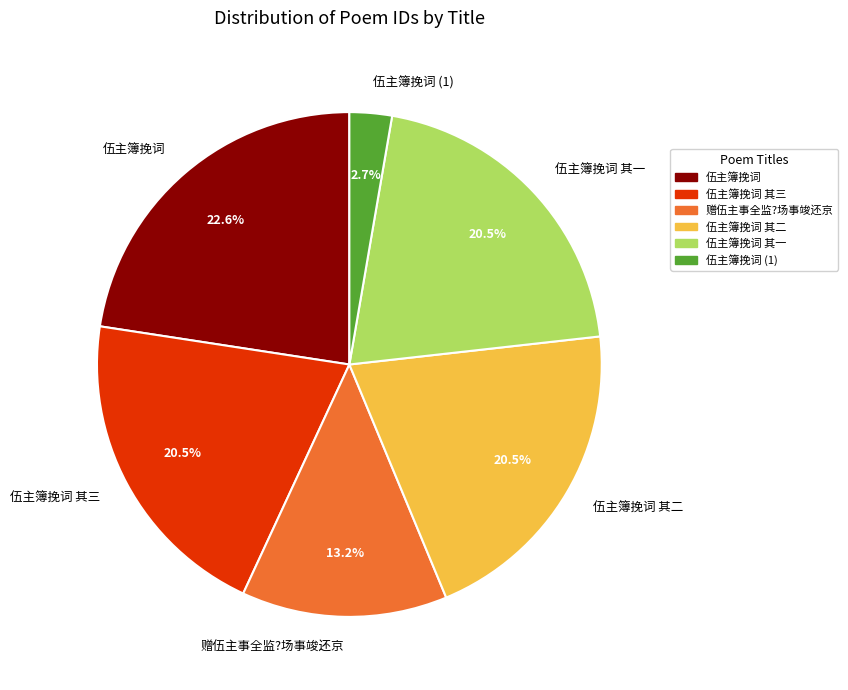

Is there a majority slice in this chart?

No